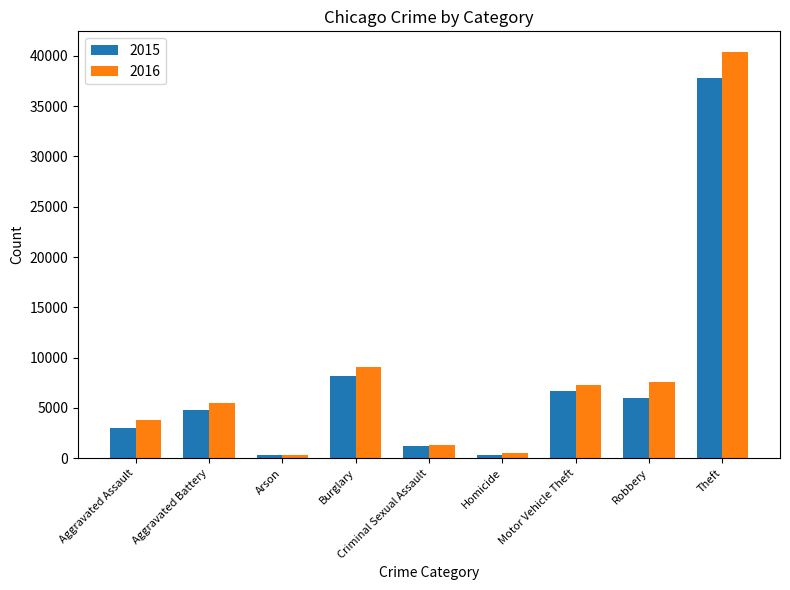

The value of 2015 at Robbery is 9333. True or false?

False